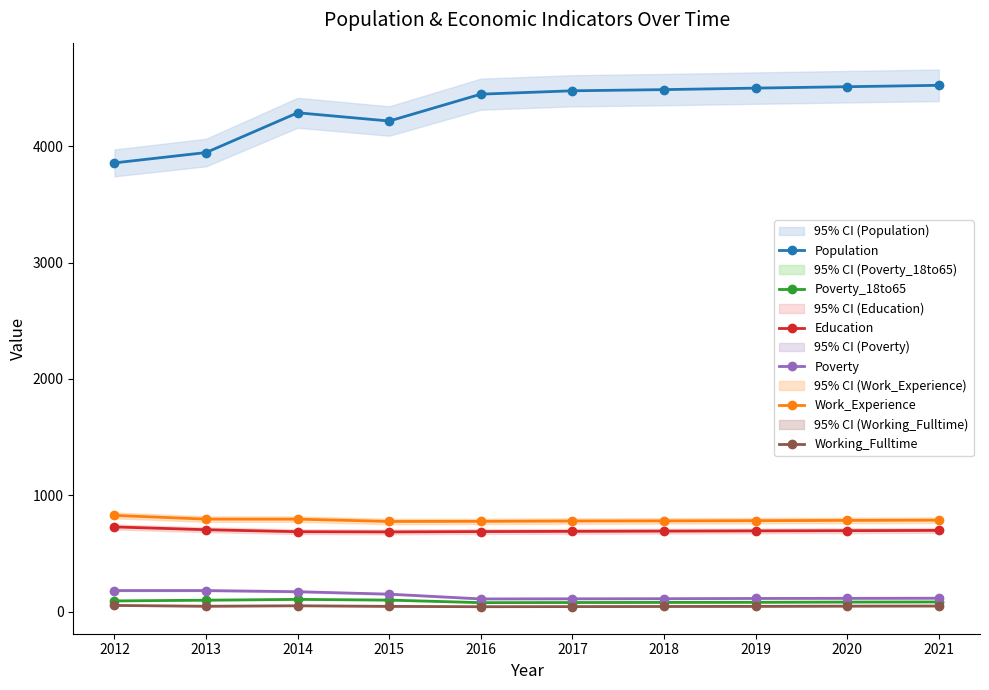

Is it true that Education equals 1162 at 2021?

False